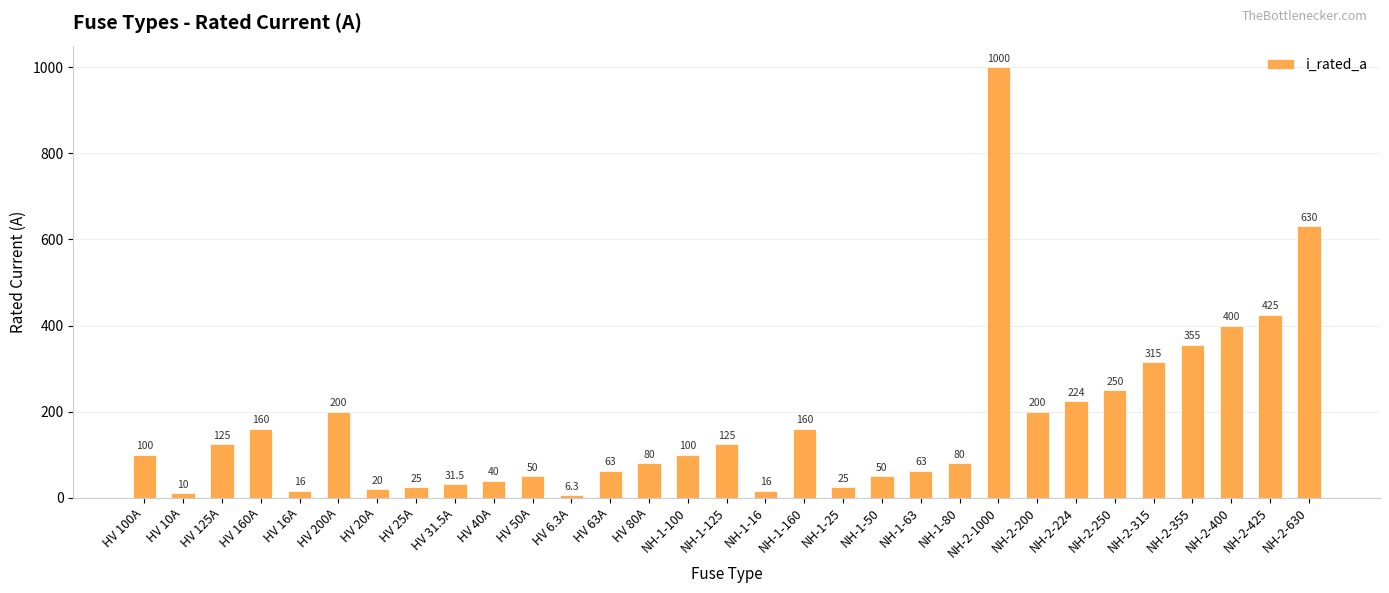

How many values are below 100?

15